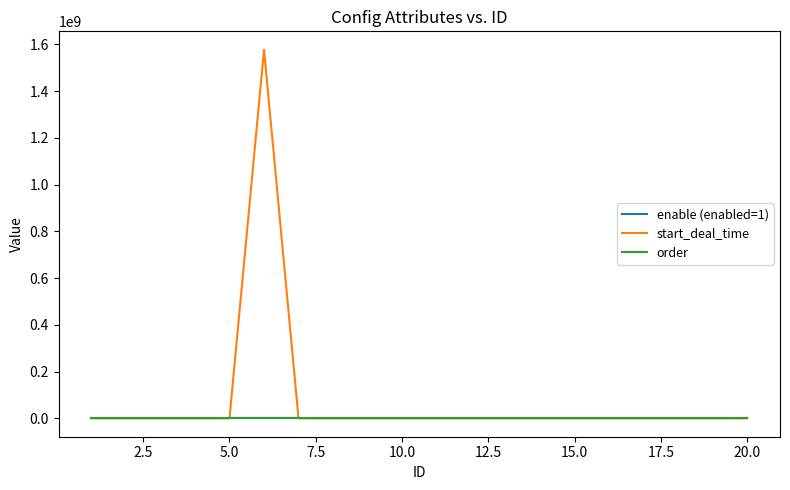

Which series has the largest total across all categories?

start_deal_time